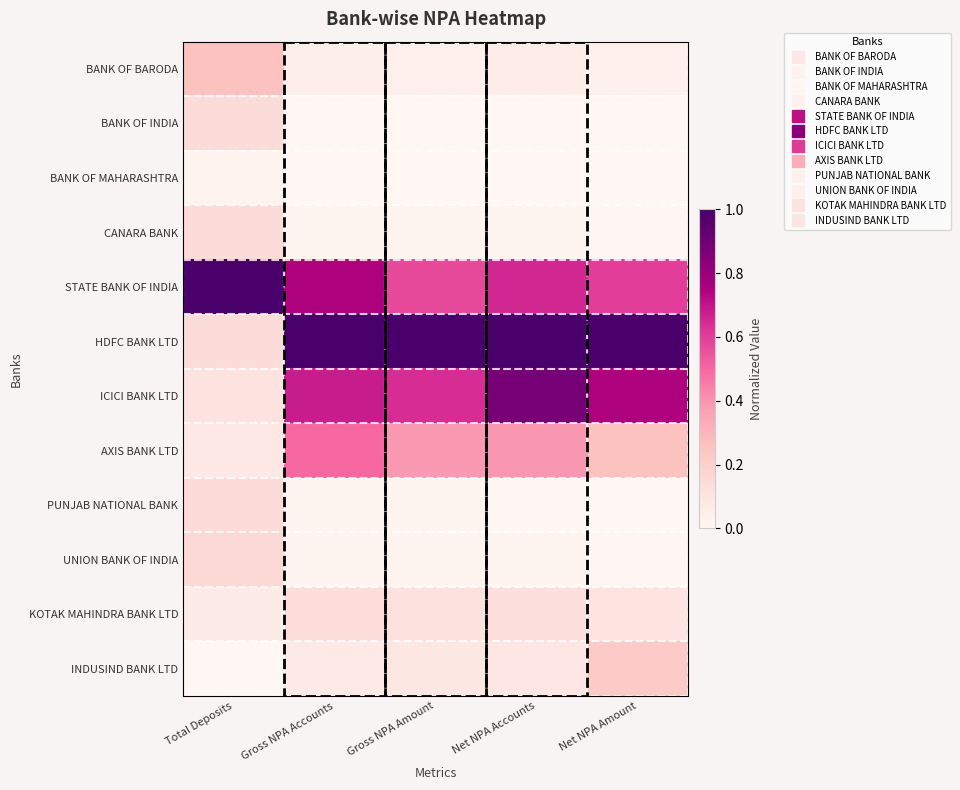

Rank the series at Gross NPA Accounts from lowest to highest value.

BANK OF MAHARASHTRA, BANK OF INDIA, PUNJAB NATIONAL BANK, UNION BANK OF INDIA, CANARA BANK, BANK OF BARODA, INDUSIND BANK LTD, KOTAK MAHINDRA BANK LTD, AXIS BANK LTD, ICICI BANK LTD, STATE BANK OF INDIA, HDFC BANK LTD